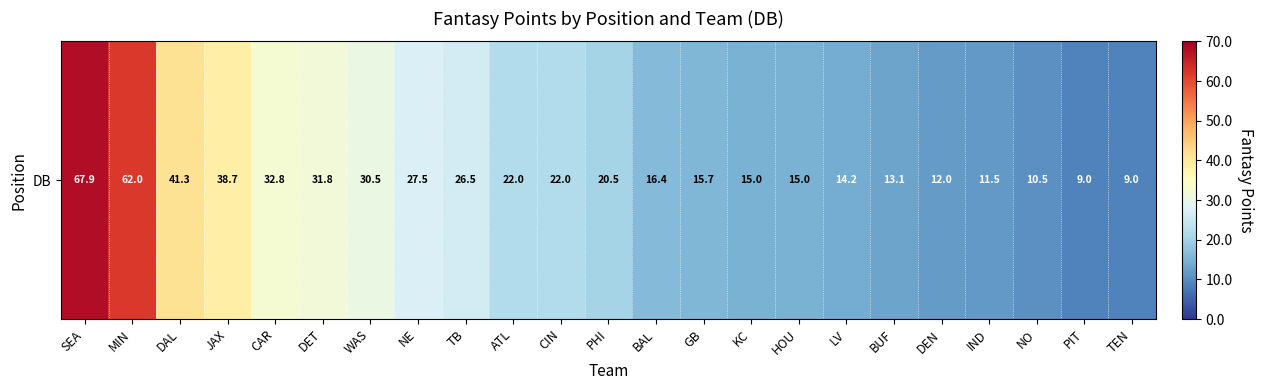

Which label corresponds to the smallest value in the chart?

PIT